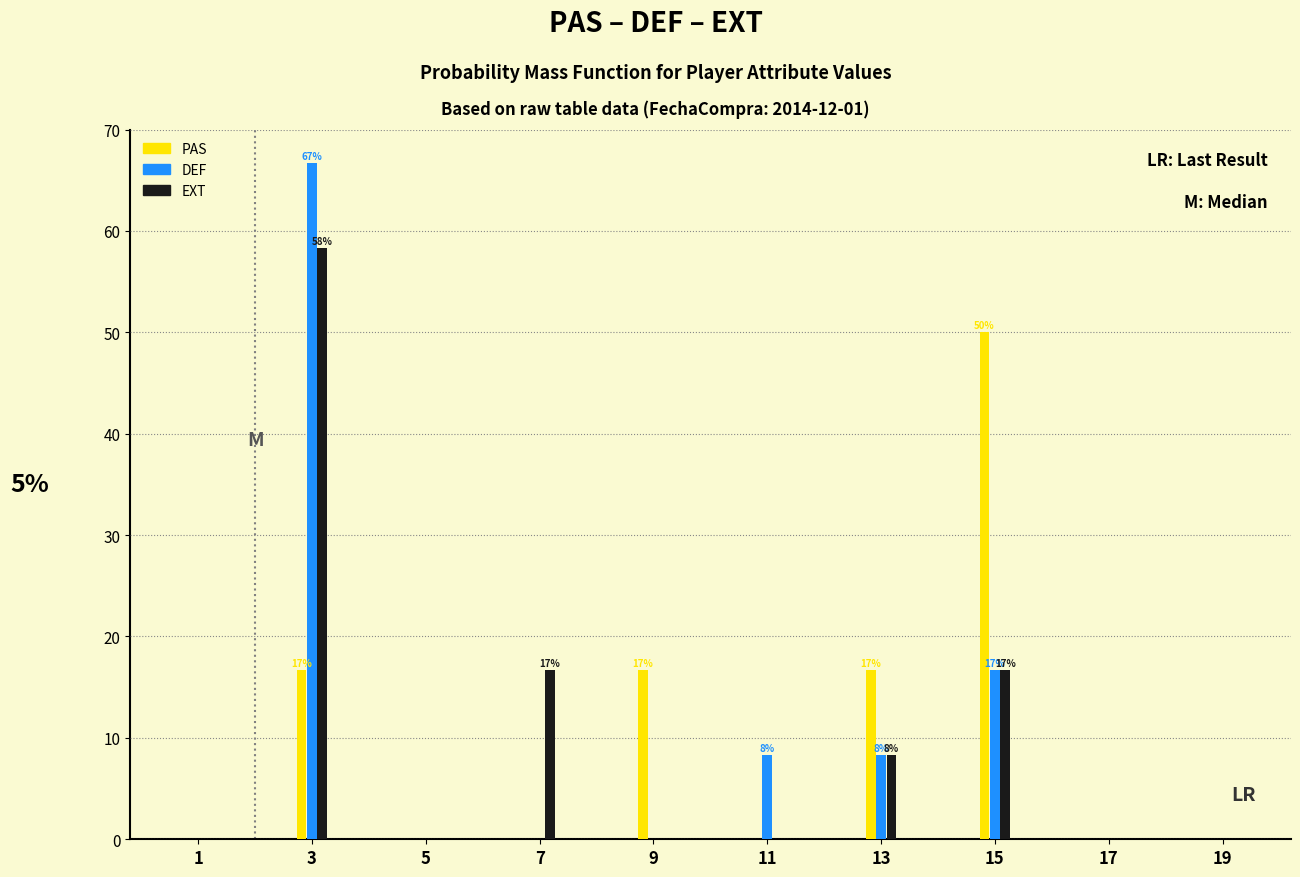

Reading left to right, what are all the values shown in this chart?

PAS: 1=0.0	3=16.7	5=0.0	7=0.0	9=16.7	11=0.0	13=16.7	15=50.0	17=0.0	19=0.0
DEF: 1=0.0	3=66.7	5=0.0	7=0.0	9=0.0	11=8.3	13=8.3	15=16.7	17=0.0	19=0.0
EXT: 1=0.0	3=58.3	5=0.0	7=16.7	9=0.0	11=0.0	13=8.3	15=16.7	17=0.0	19=0.0